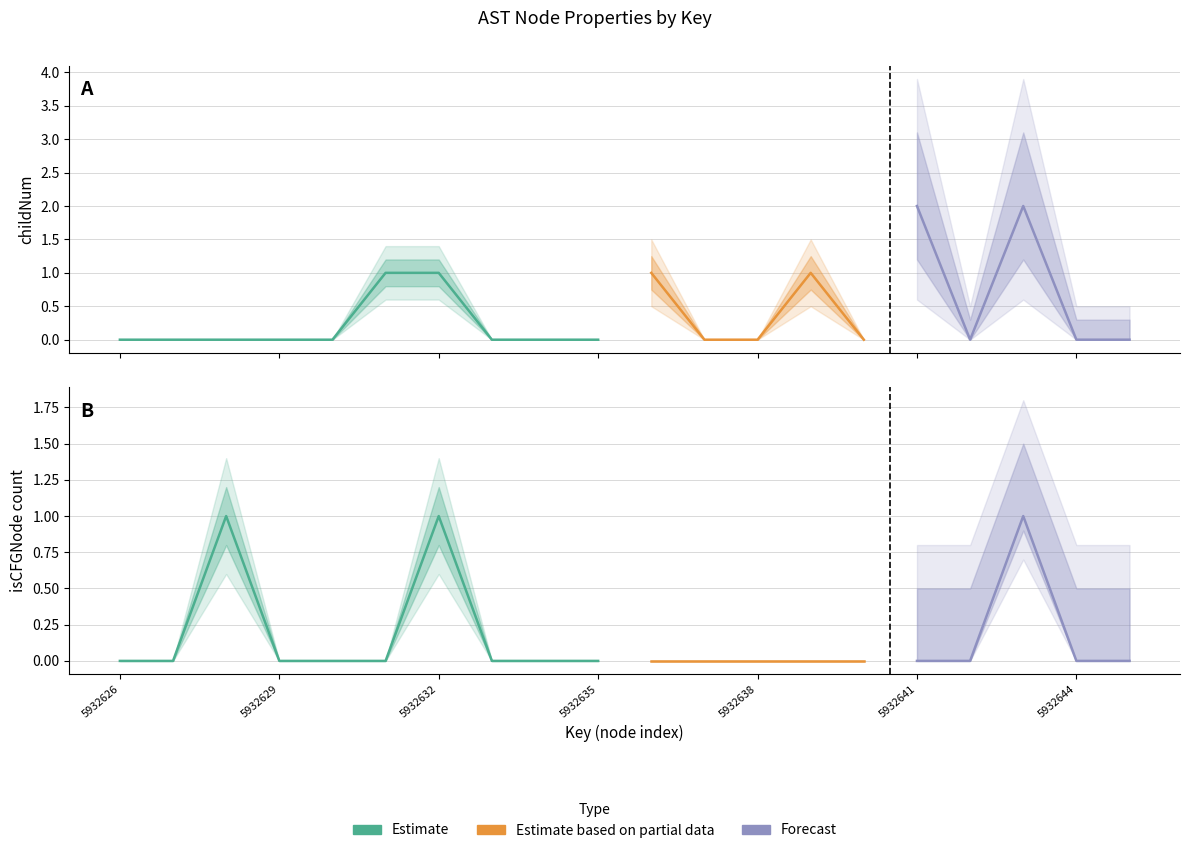

What is the difference between the childNum values at 5932636 and 5932630?

1